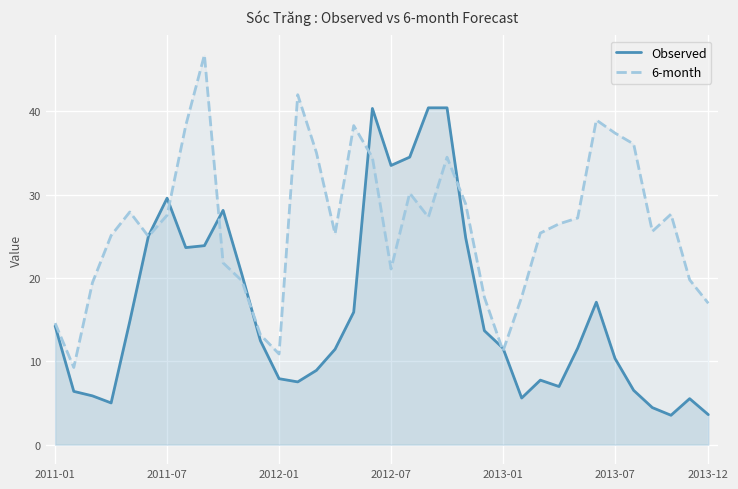

The 6-month series shows 37.4 at 2013-07. True or false?

True